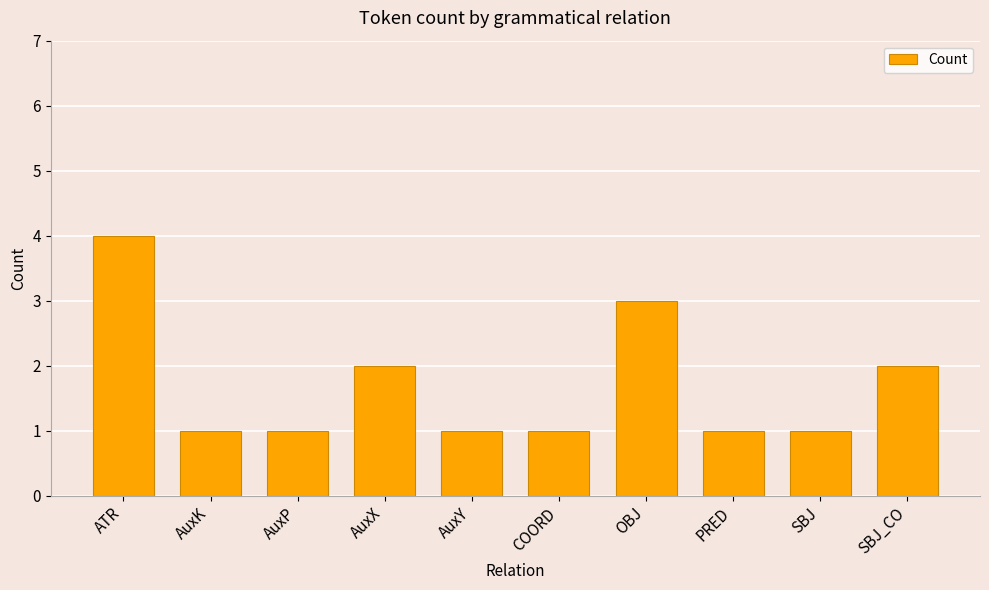

The chart shows a value of 1 at SBJ_CO. True or false?

False